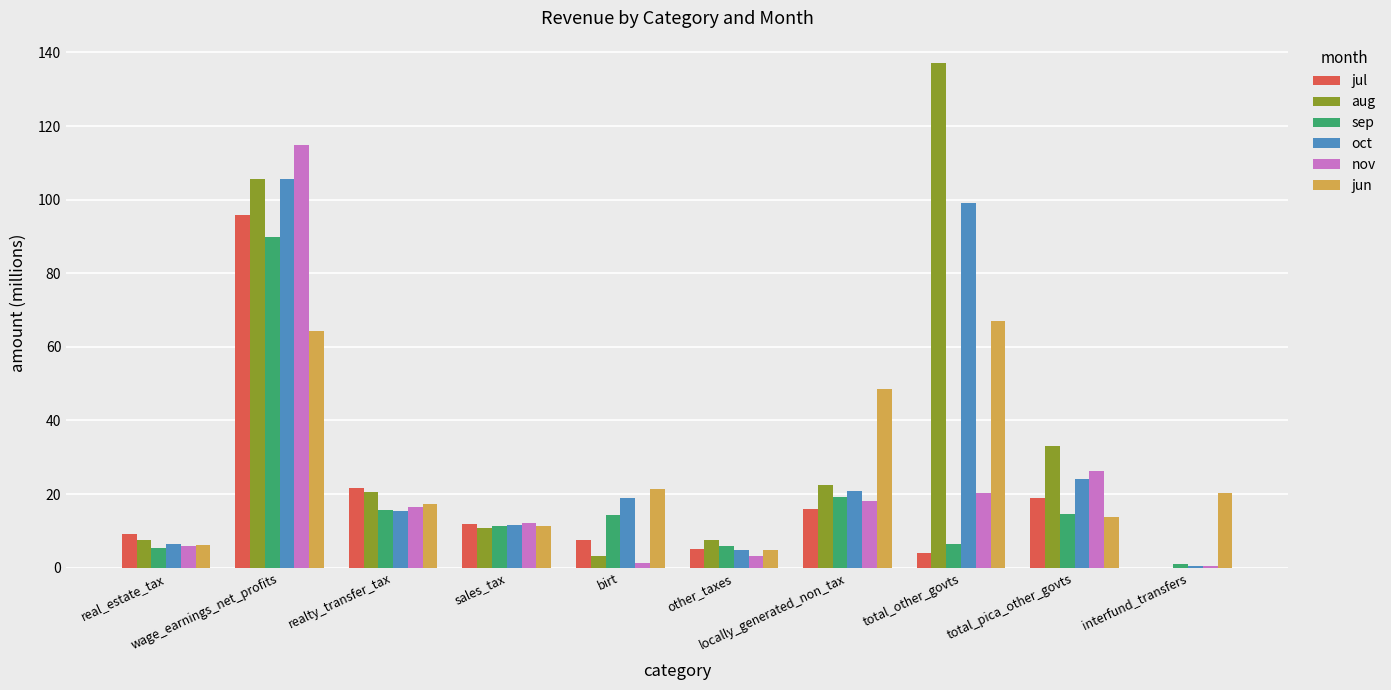

What is the sum of all sep values?

183.5